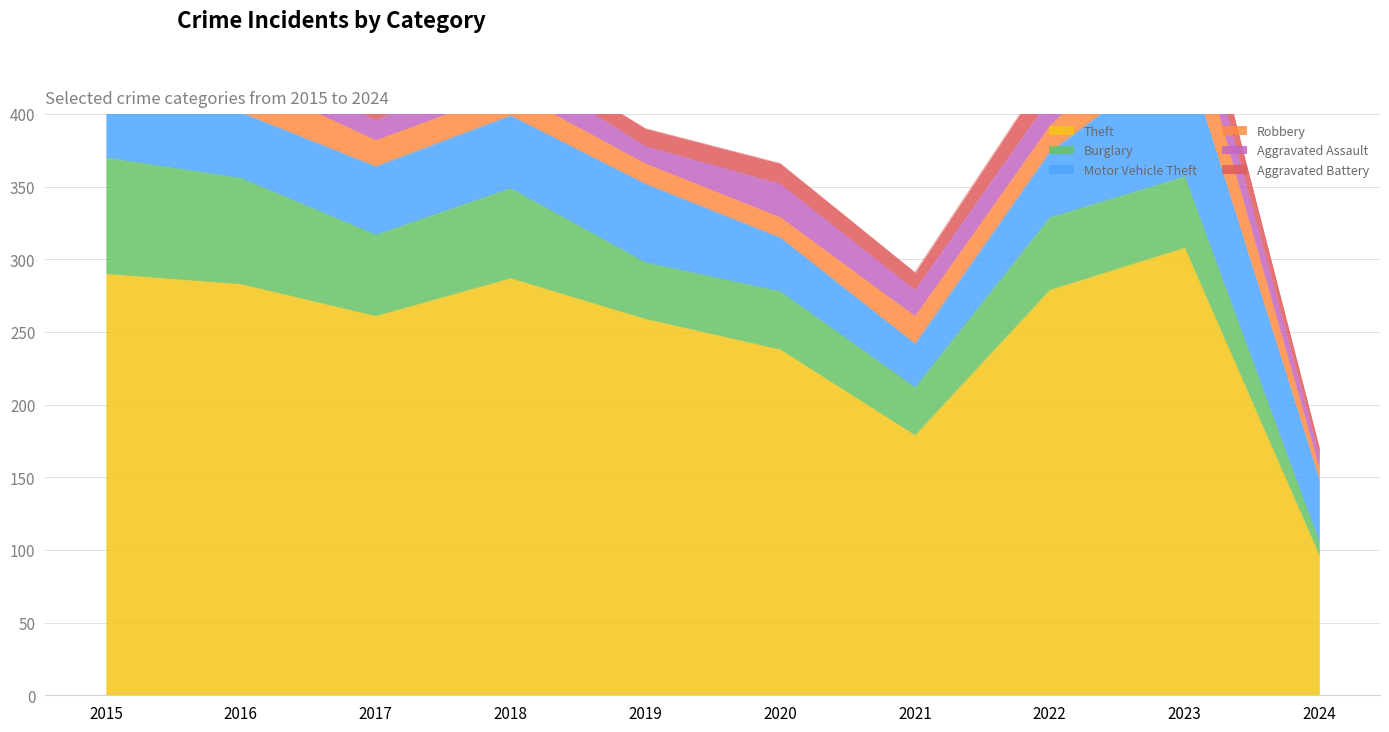

In Aggravated Battery, how many points are lower than both neighbors (excluding endpoints)?

3